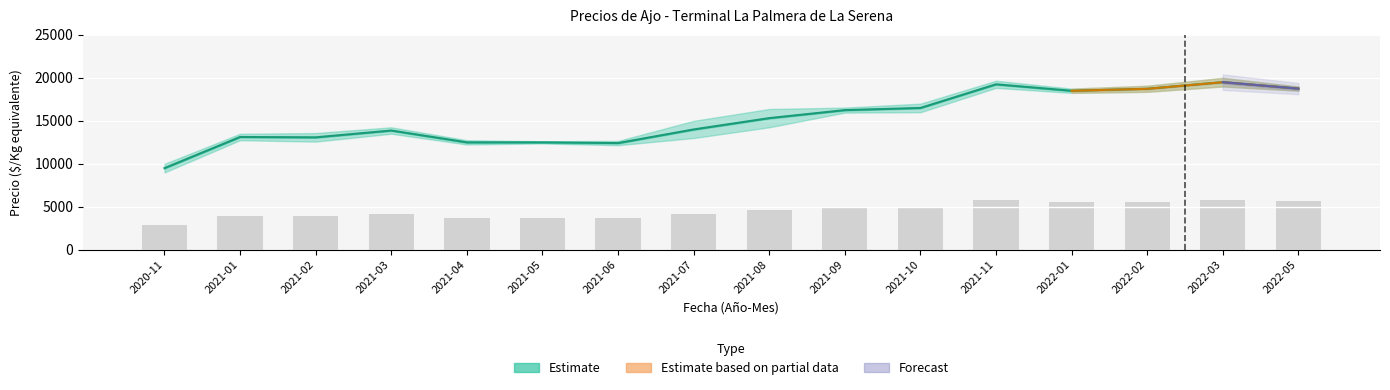

What is the spread (max minus min) of values at 2021-02?

9158.1